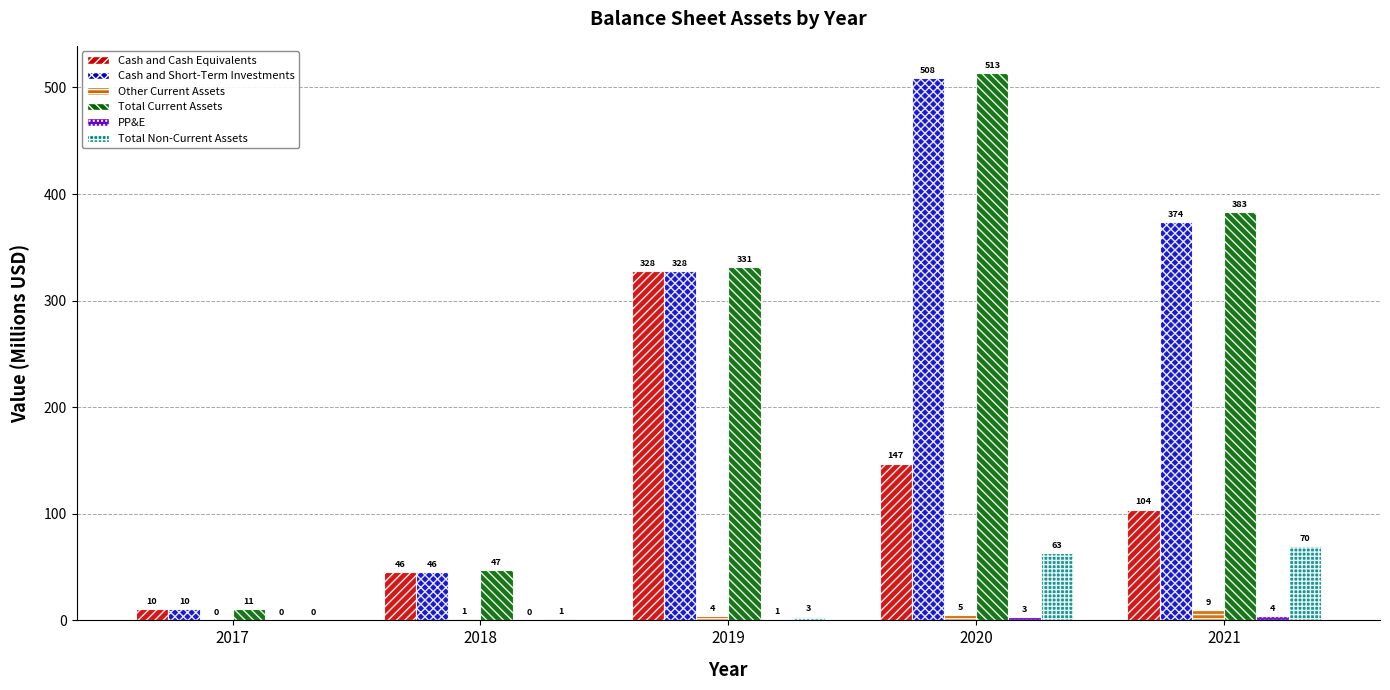

What is the sum of the Total Non-Current Assets values at 2019 and 2020?

66.3